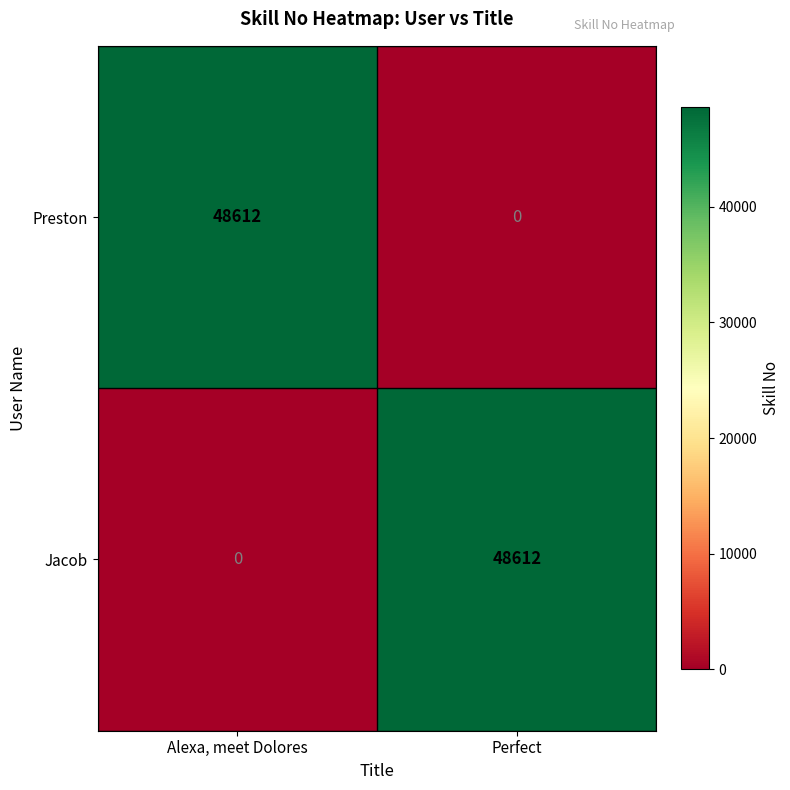

Reading left to right, what are all the values shown in this chart?

Preston: Alexa, meet Dolores=48612	Perfect=0
Jacob: Alexa, meet Dolores=0	Perfect=48612